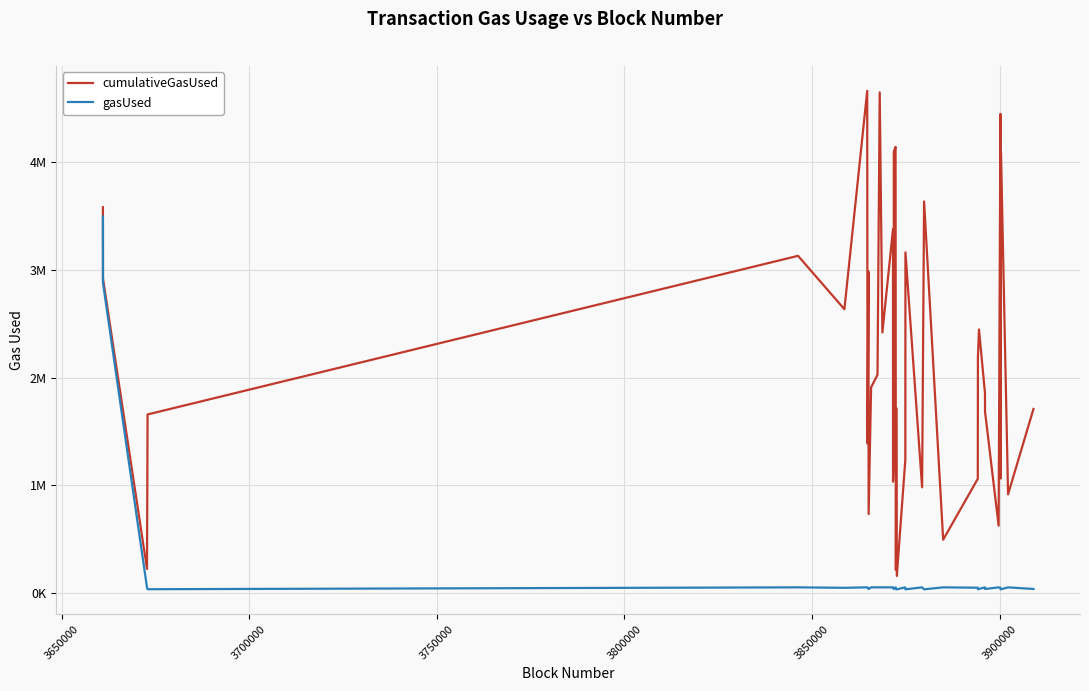

What is the label of the 34th point from the right?

3800000